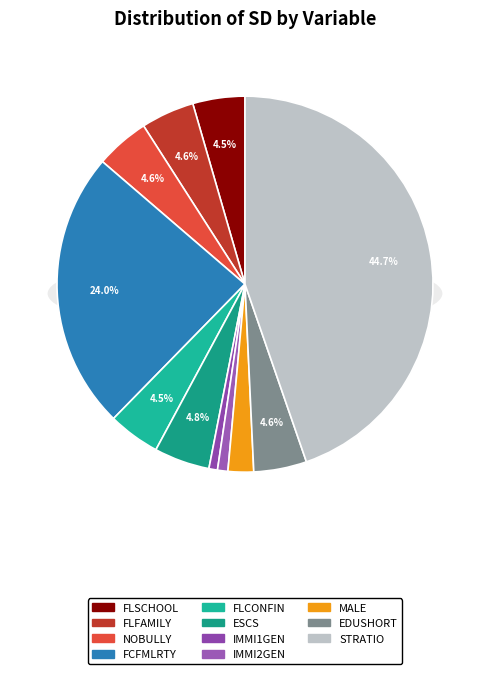

How many slices are in this pie chart?

11